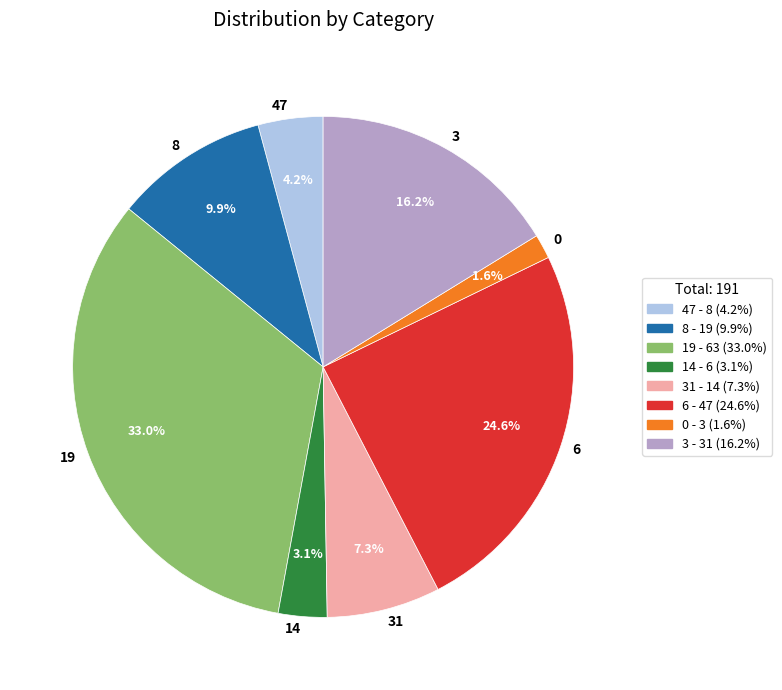

To the nearest percent, what percentage of the pie is 3?

16%